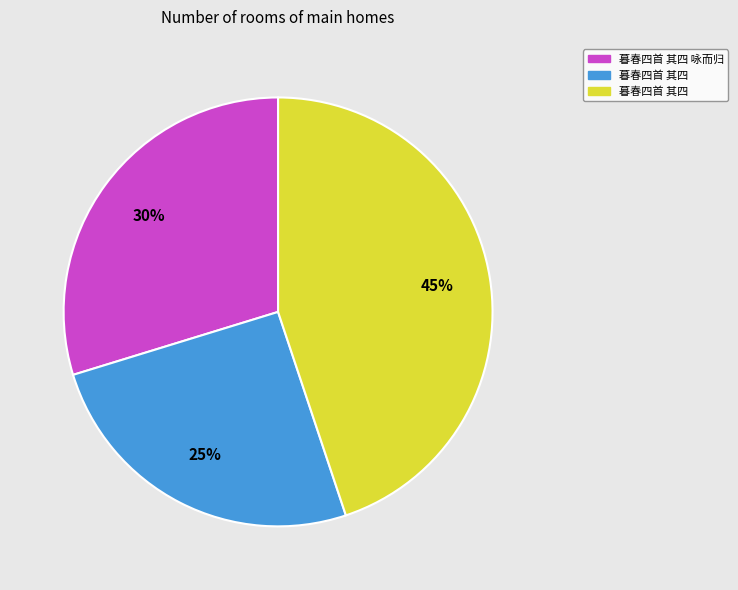

Is there any slice that represents more than half of the pie?

No